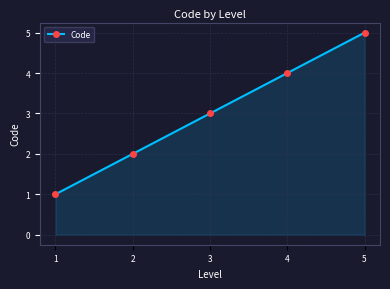

Reading left to right, transcribe all the data shown in this chart.

1	2	3	4	5